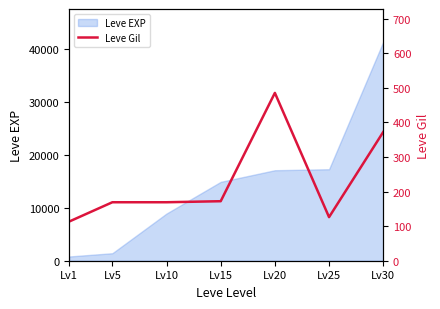

Reading left to right, transcribe all the data shown in this chart.

113	169	169	172	485	126	372